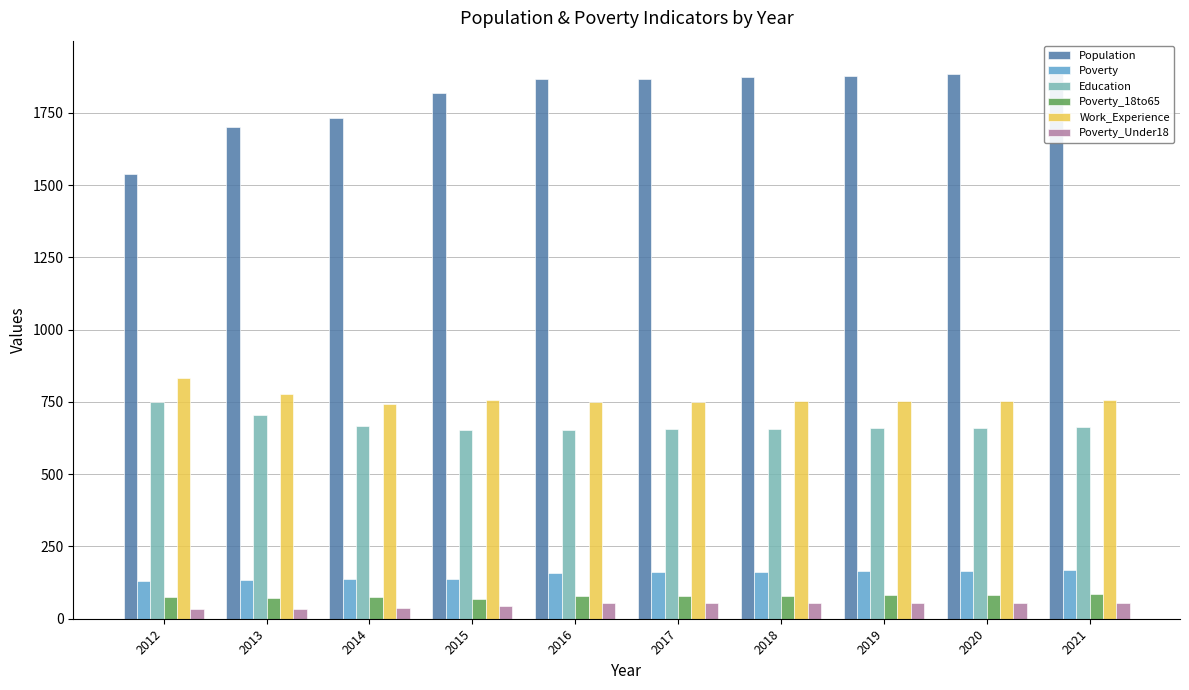

The value of Poverty_18to65 at 2018 is 16. True or false?

False